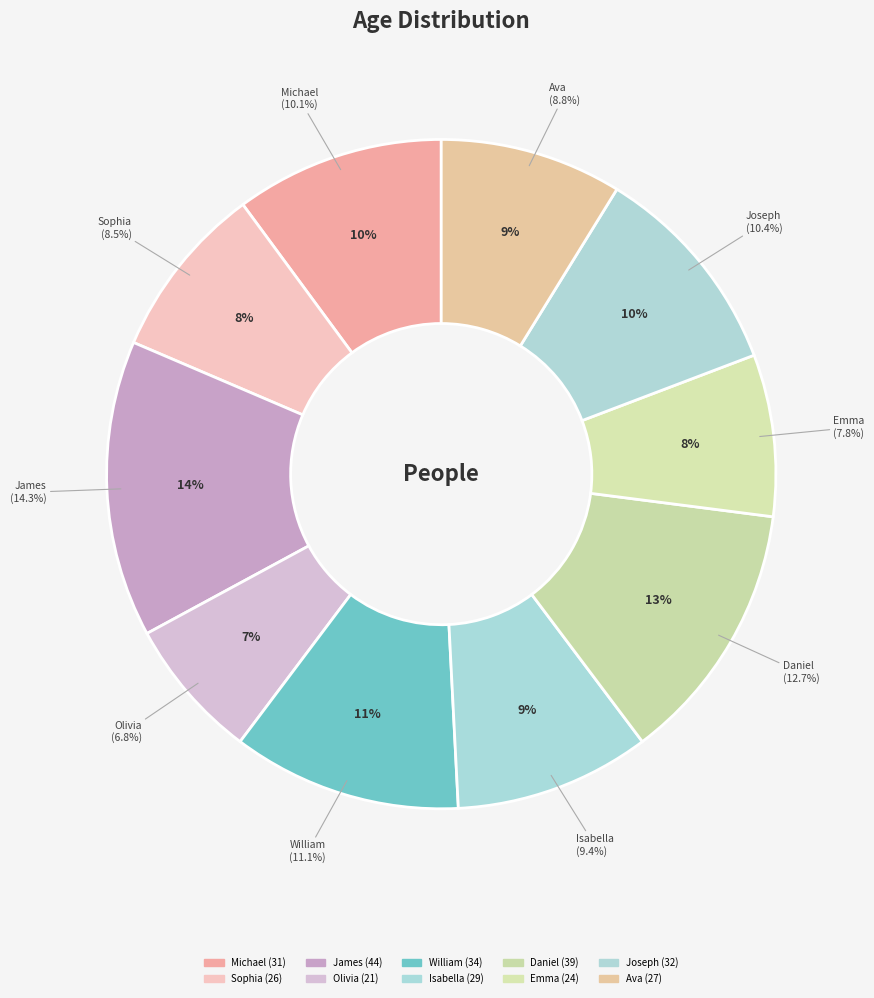

Rank the categories by value from highest to lowest.

James, Daniel, William, Joseph, Michael, Isabella, Ava, Sophia, Emma, Olivia